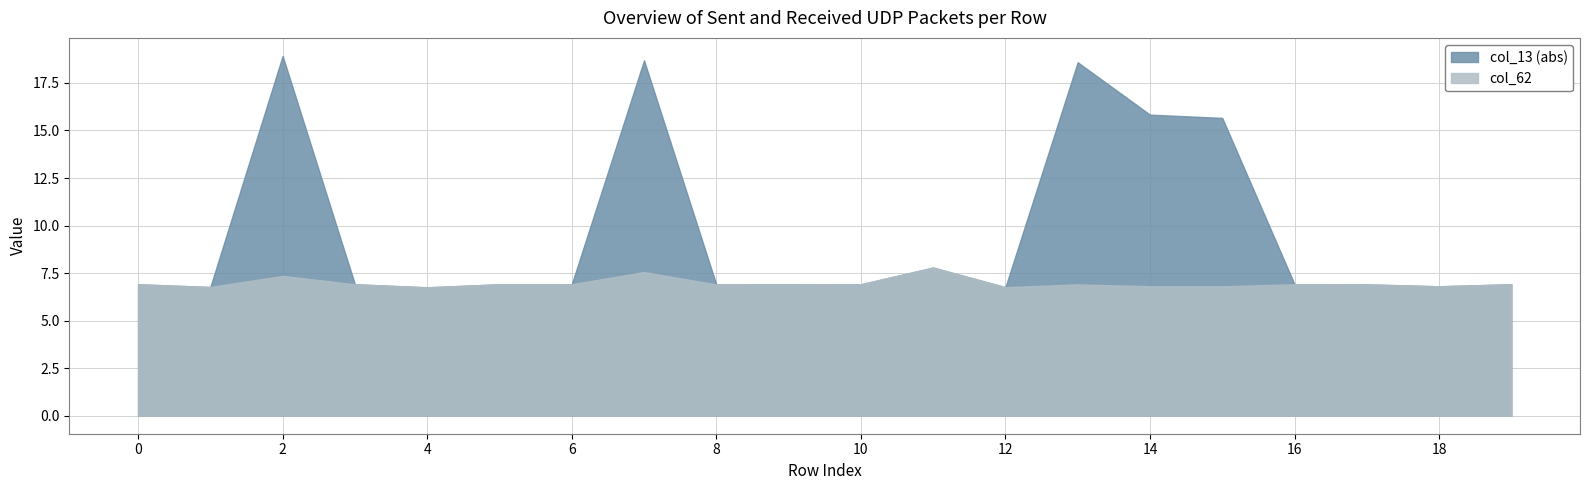

What is the total value across all series at 12?

13.5